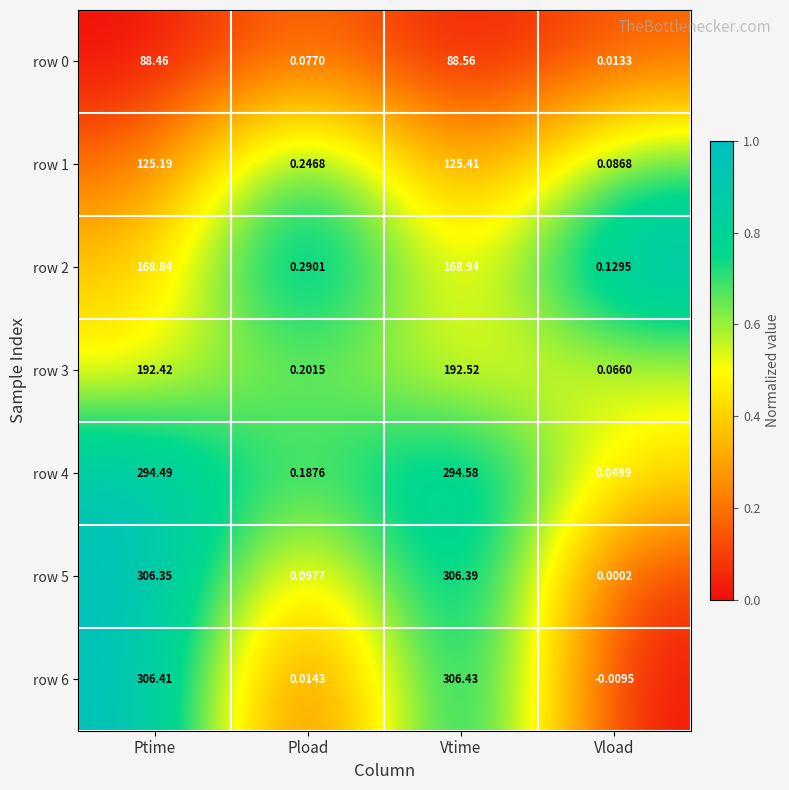

Where is row 1 nearest to the value 62?

Pload